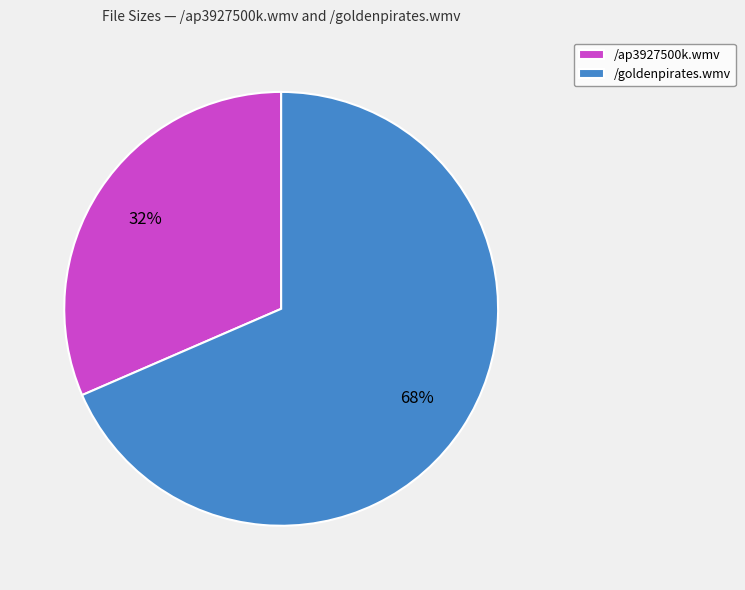

Rank the categories by value from highest to lowest.

/goldenpirates.wmv, /ap3927500k.wmv